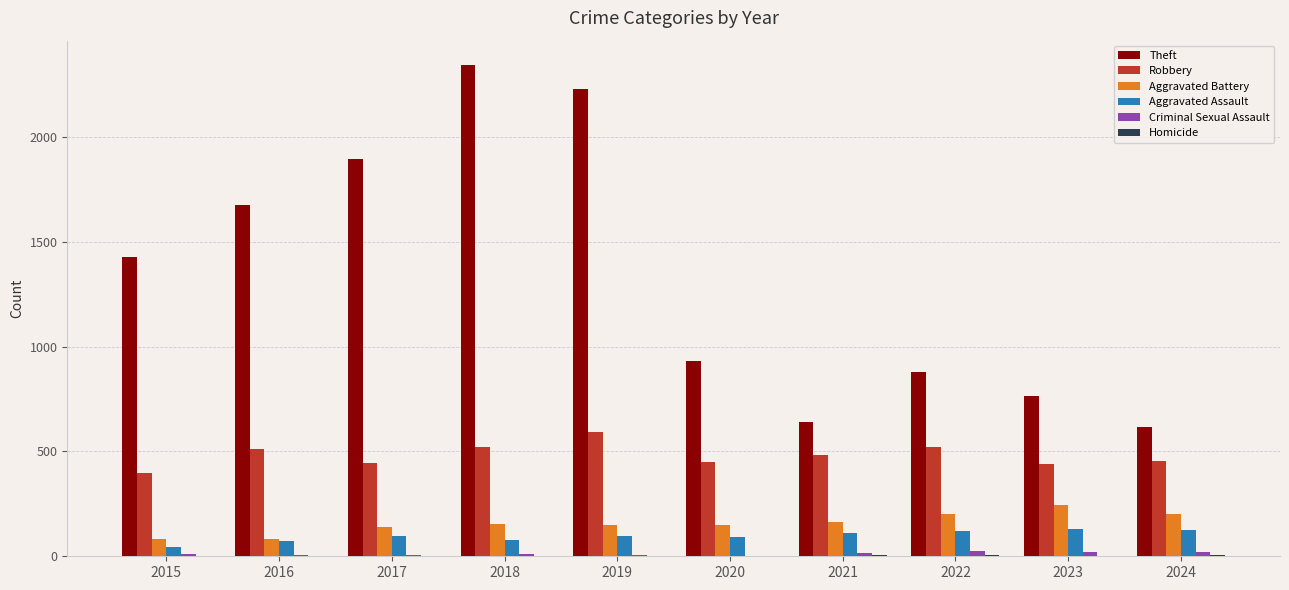

Between 2020 and 2021, which series saw the biggest shift?

Theft